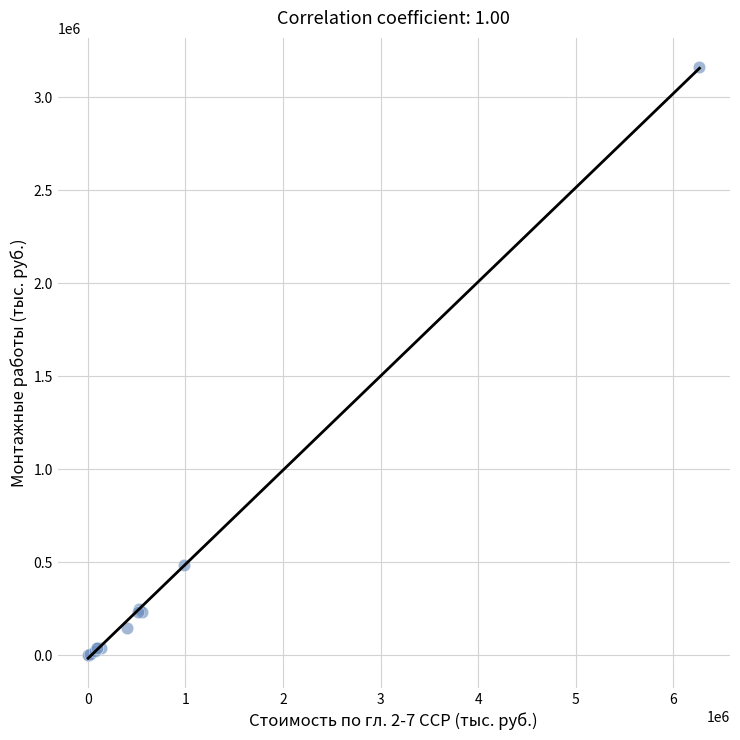

What Y value in the scatter plot is closest to 1579638?

486091.3